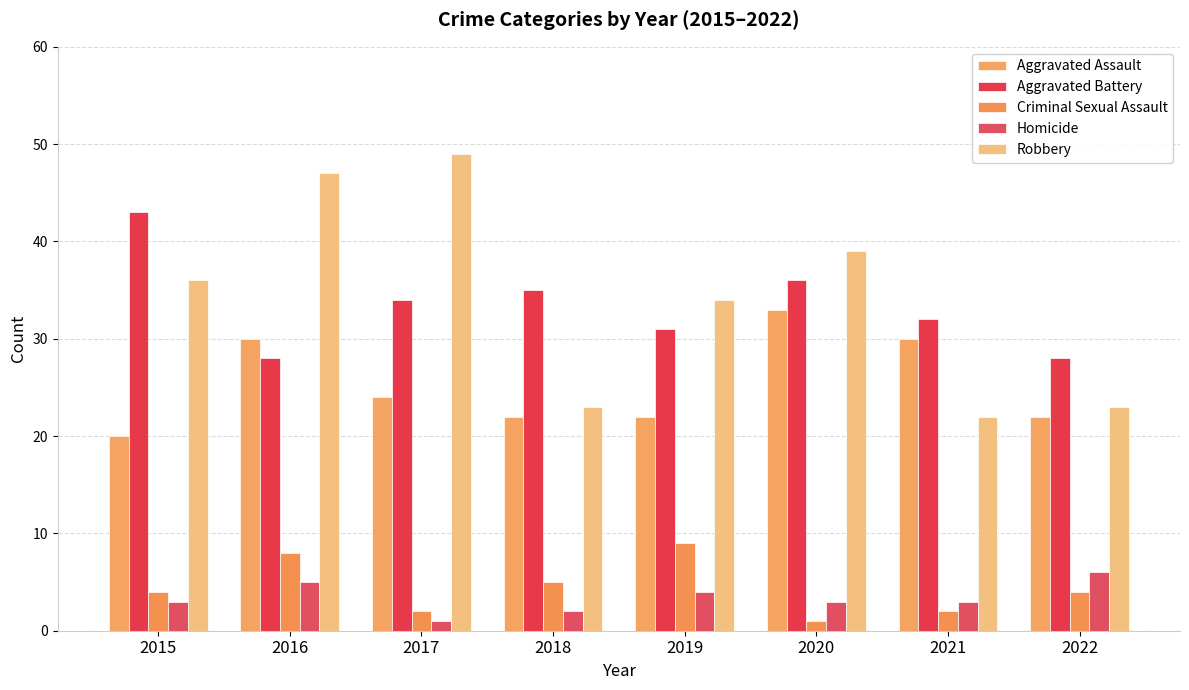

How many distinct data groups are displayed?

5